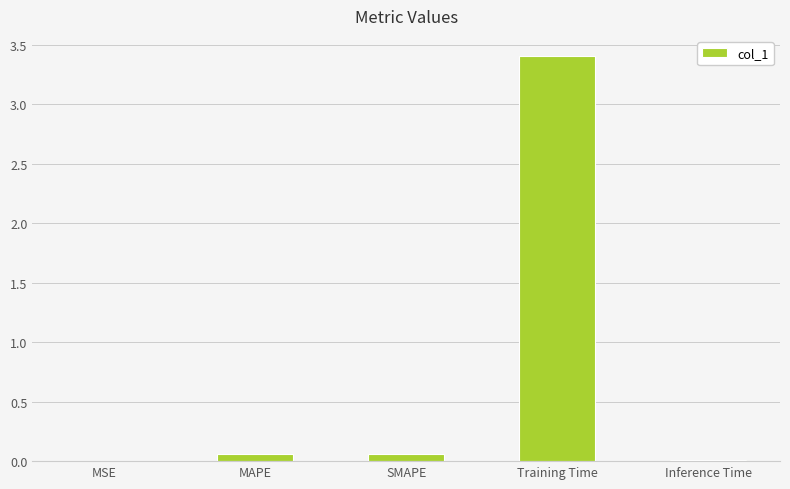

What is the maximum value shown in the chart?

3.4